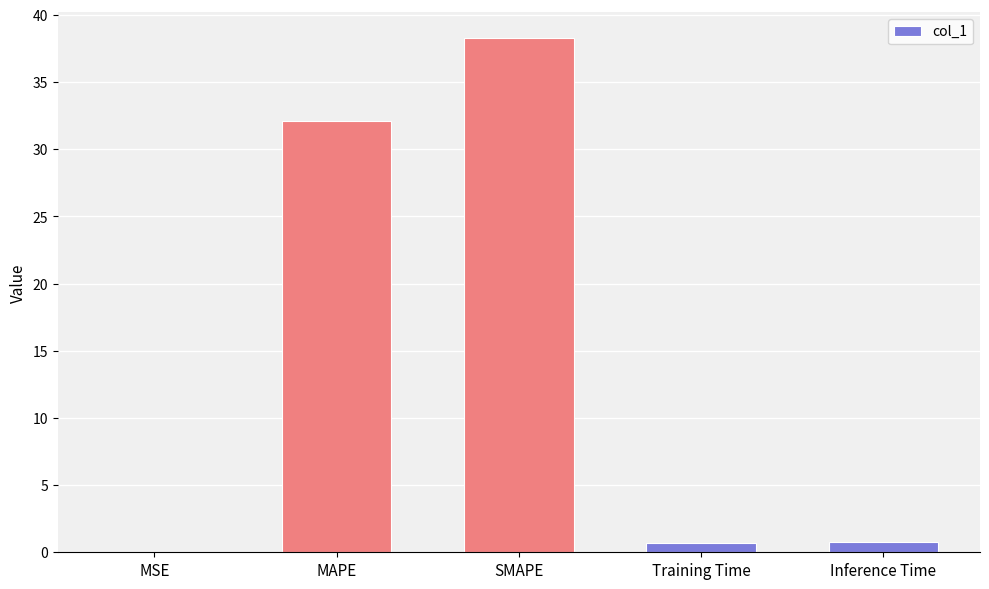

Which has a higher value, Training Time or MAPE?

MAPE